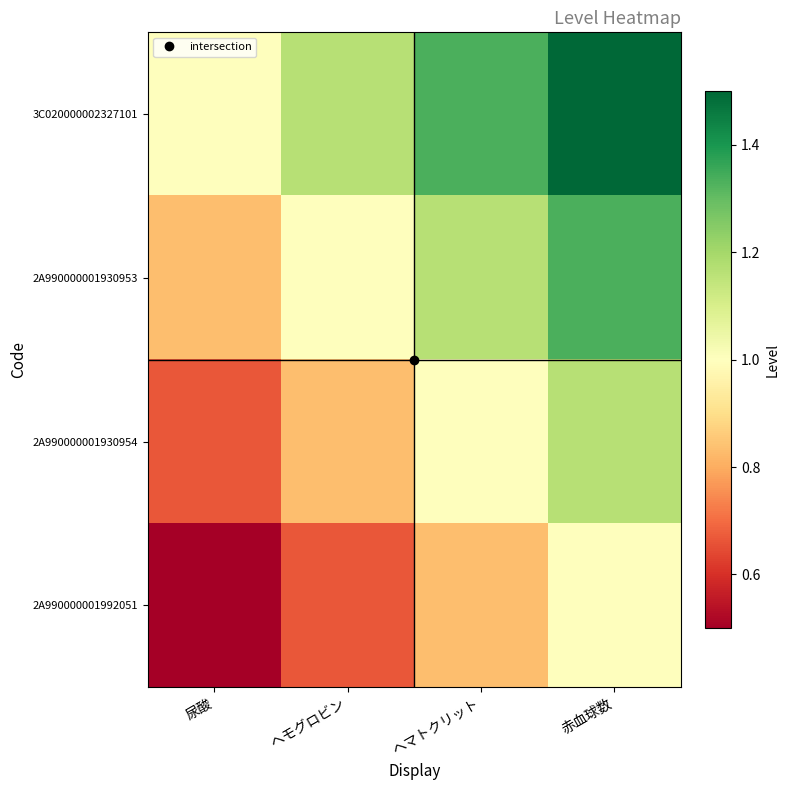

Reading left to right, list all the values displayed in this chart.

3C020000002327101: 尿酸=1.0	ヘモグロビン=1.2	ヘマトクリット=1.3	赤血球数=1.5
2A990000001930953: 尿酸=0.8	ヘモグロビン=1.0	ヘマトクリット=1.2	赤血球数=1.3
2A990000001930954: 尿酸=0.7	ヘモグロビン=0.8	ヘマトクリット=1.0	赤血球数=1.2
2A990000001992051: 尿酸=0.5	ヘモグロビン=0.7	ヘマトクリット=0.8	赤血球数=1.0